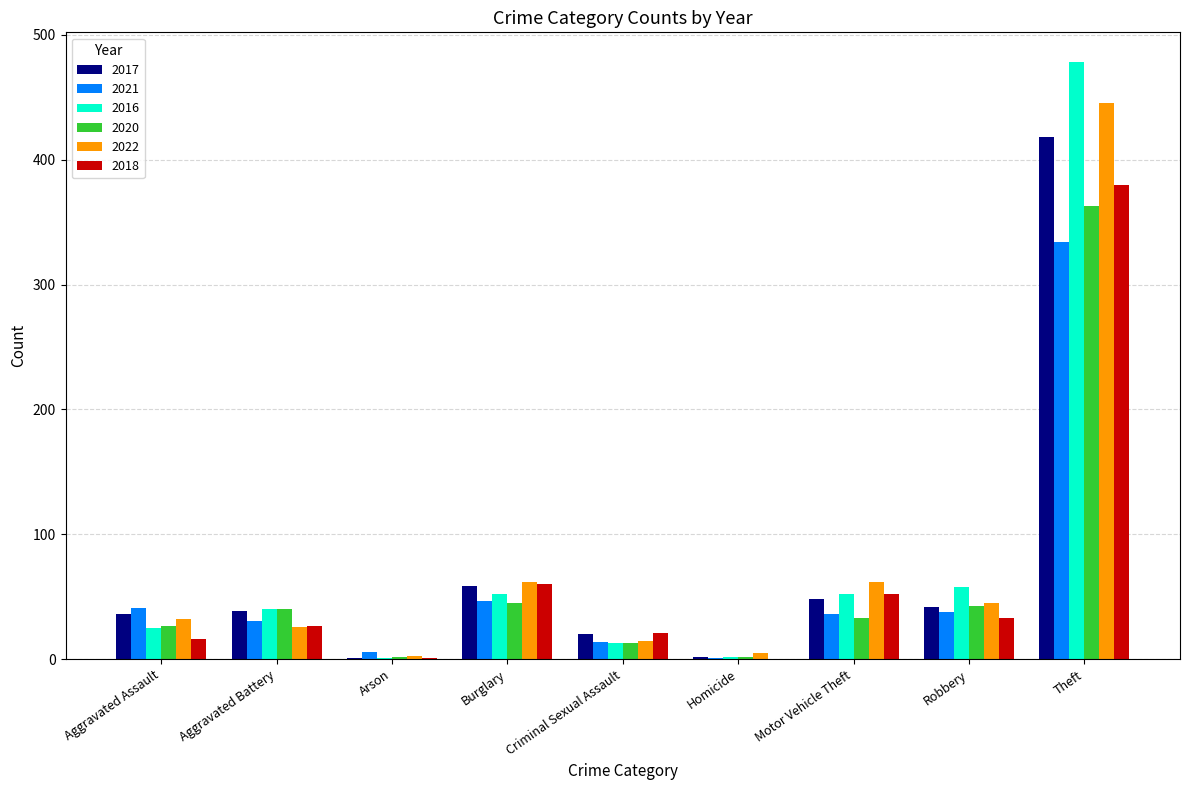

What is the maximum value for 2021?

334